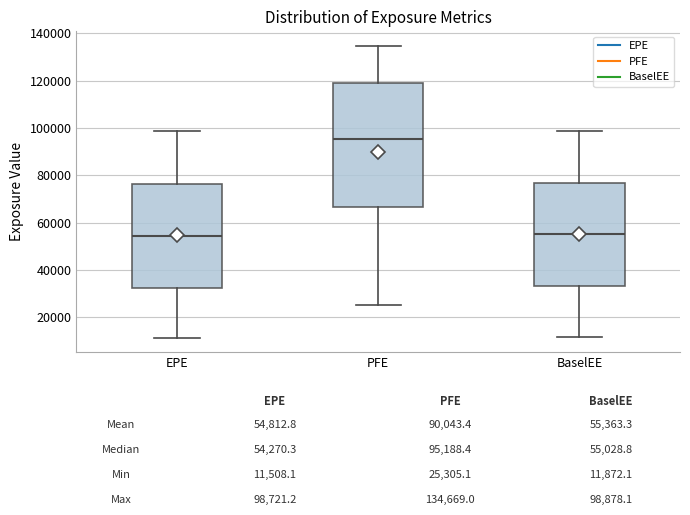

Where does the lower whisker of the box for PFE end on the y-axis? The values are not printed on the chart, so give them approximately, as read against the axis.

26000